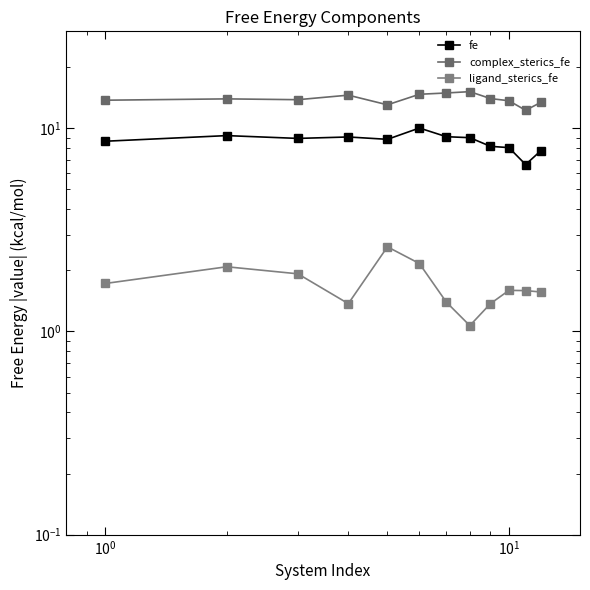

How many lines are shown in the chart?

3